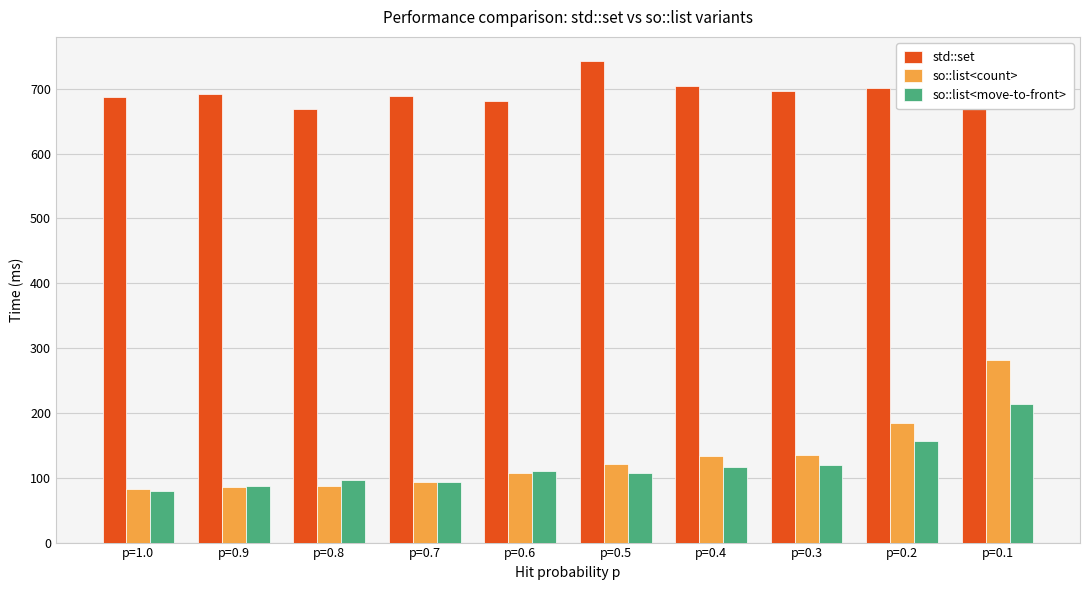

Rank the series by their maximum value, from highest to lowest.

std::set, so::list<count>, so::list<move-to-front>